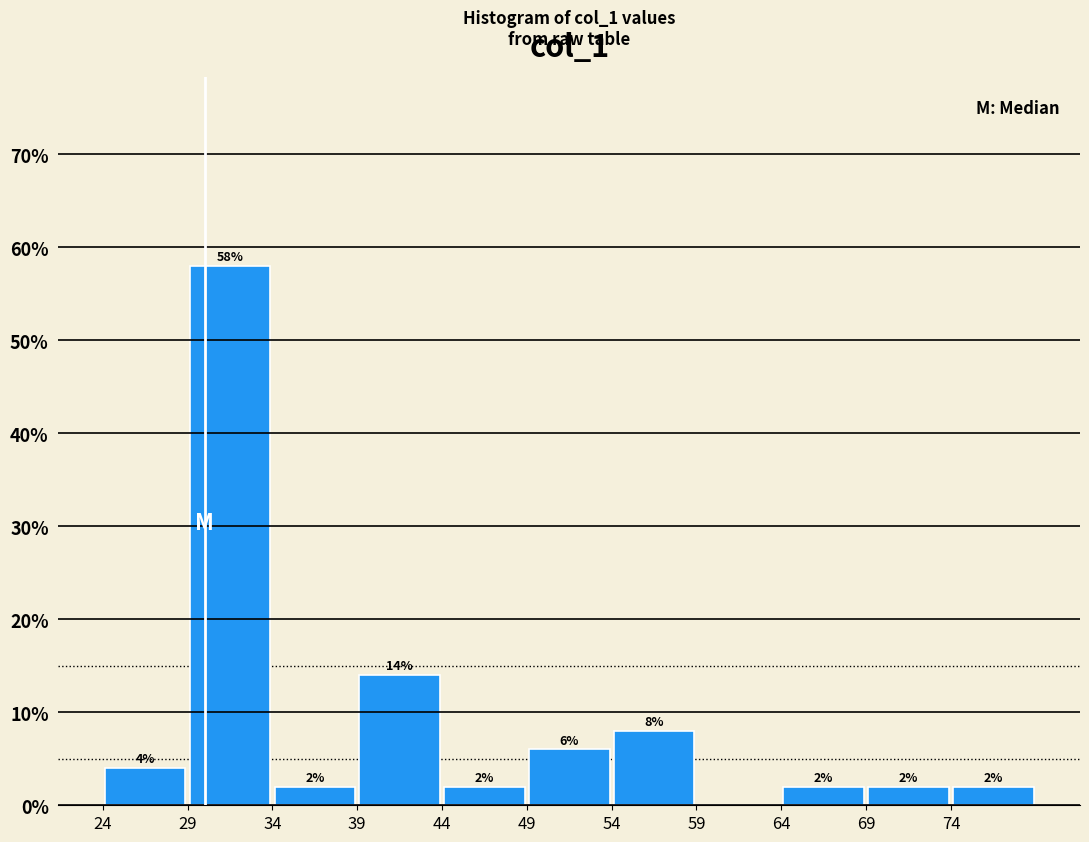

Over which range of the x-axis is the bar tallest?

29 to 34